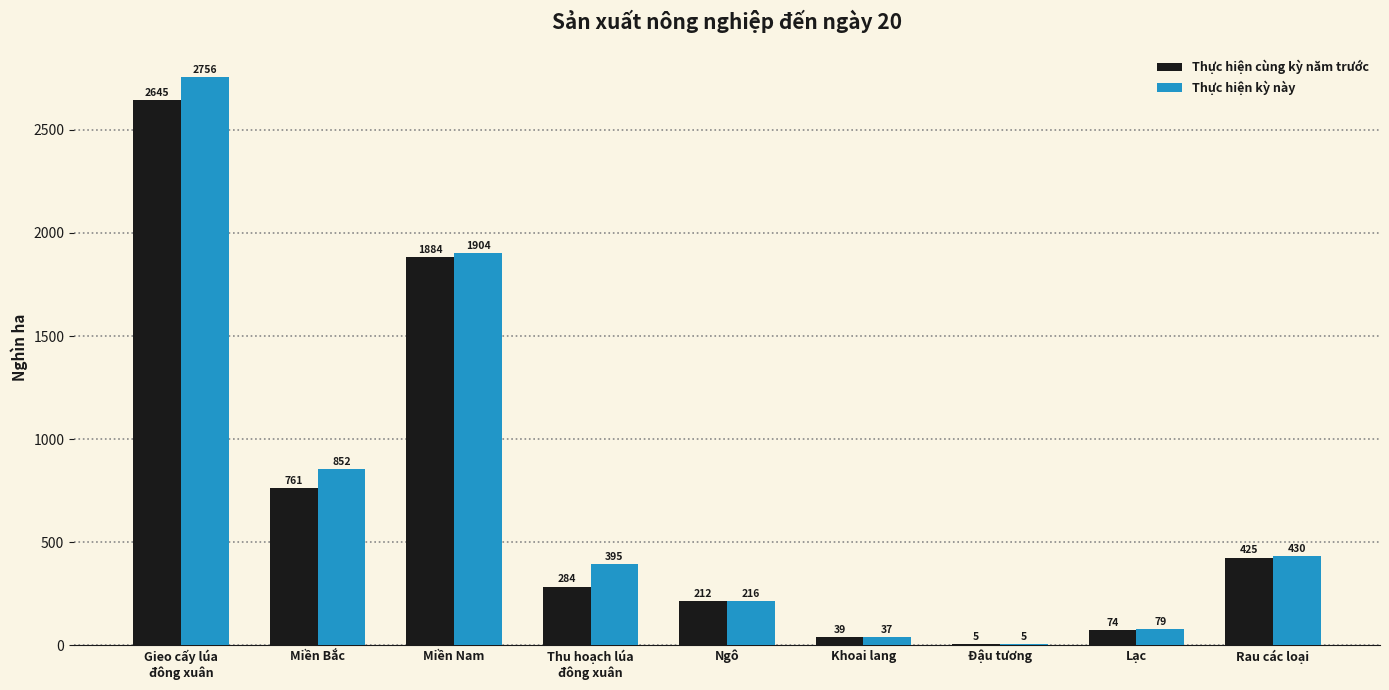

Is it true that Thực hiện cùng kỳ năm trước equals 761.0 at Miền Bắc?

True